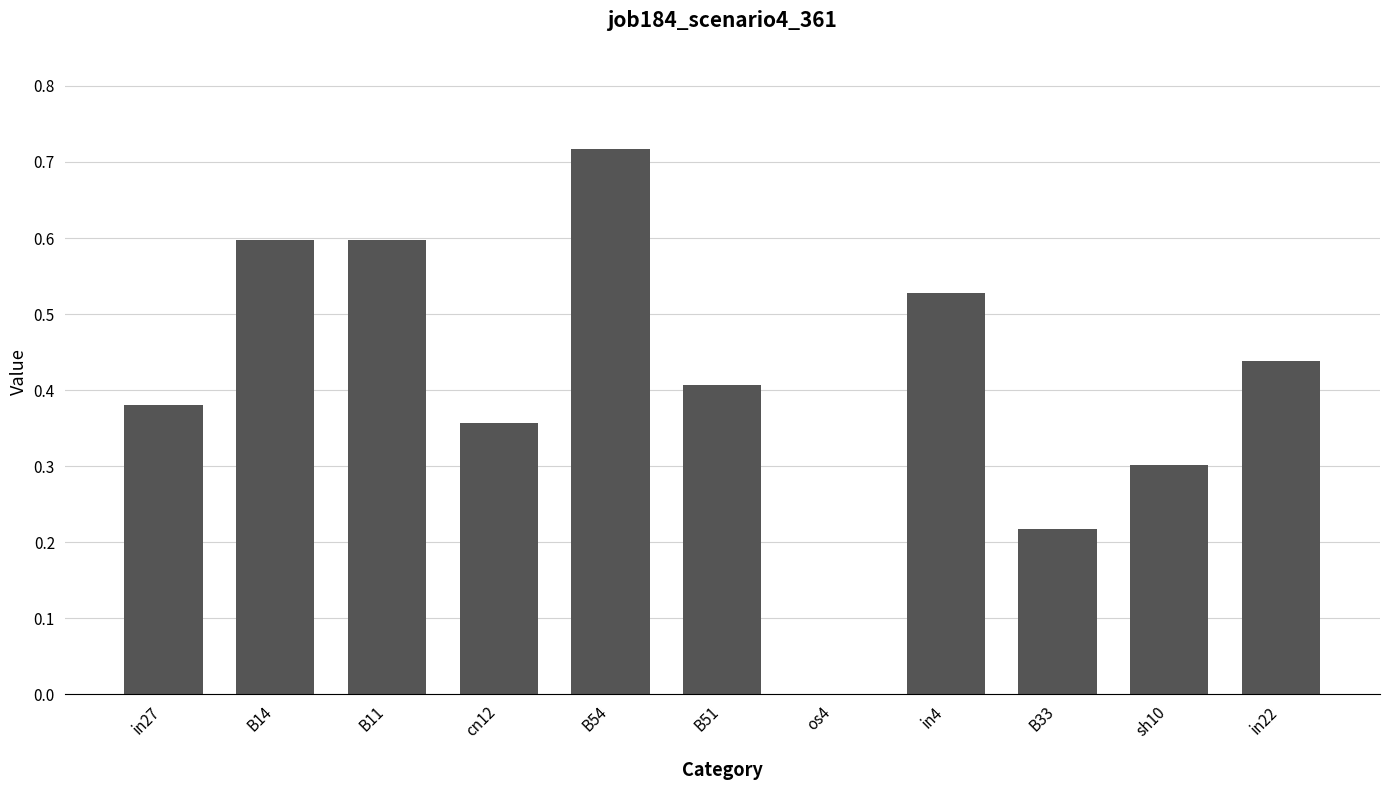

Between in4 and B51, which is larger?

in4